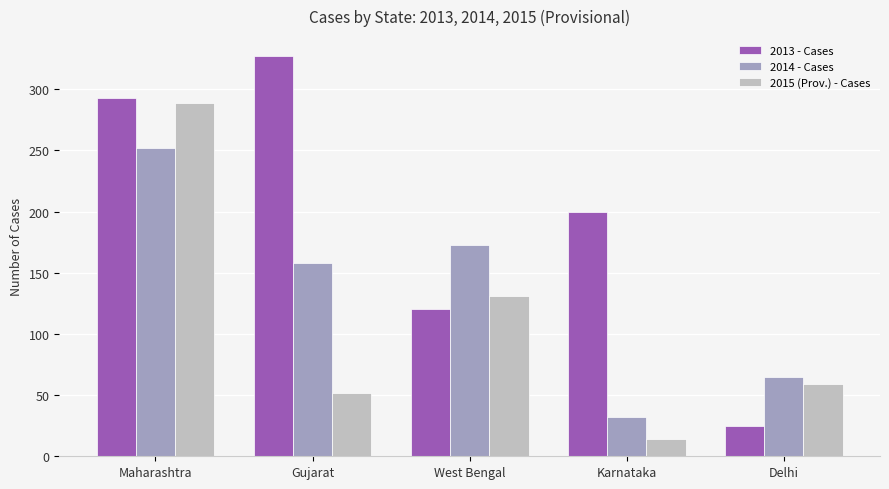

List the series in order of their overall mean, highest first.

2013 - Cases, 2014 - Cases, 2015 (Prov.) - Cases